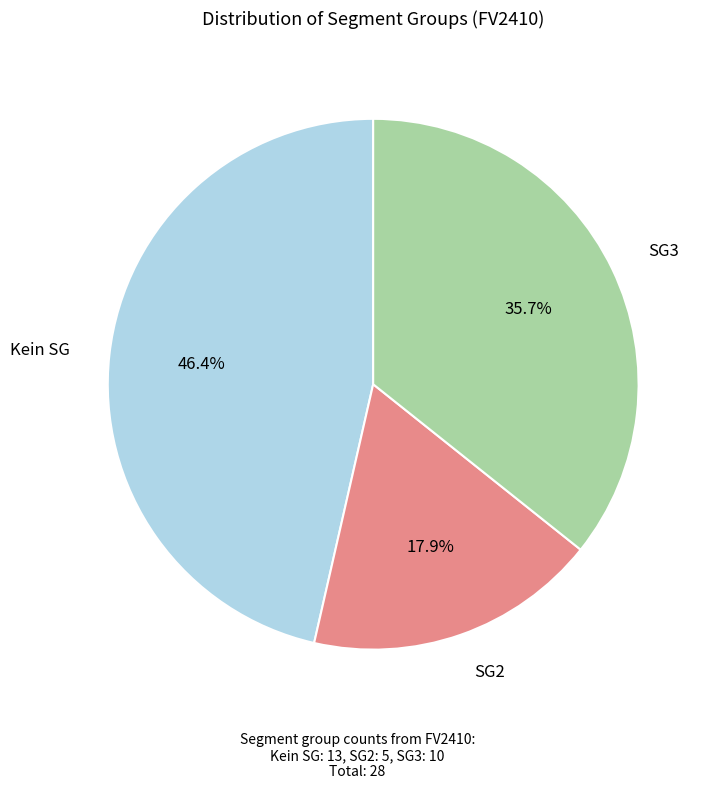

Does any single category account for the majority?

No